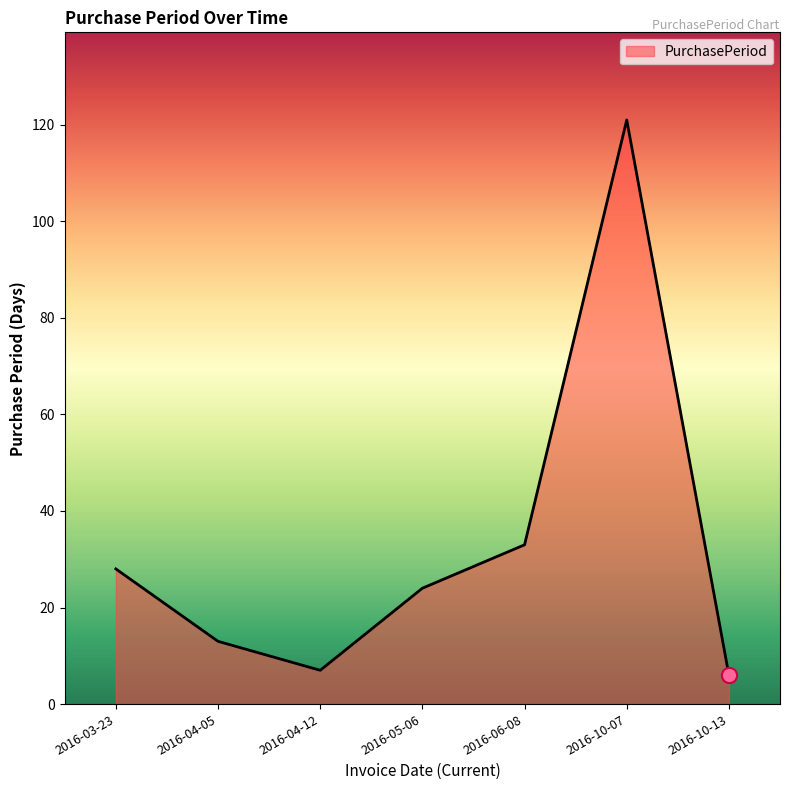

Between 2016-04-05 and 2016-10-07, which is larger?

2016-10-07